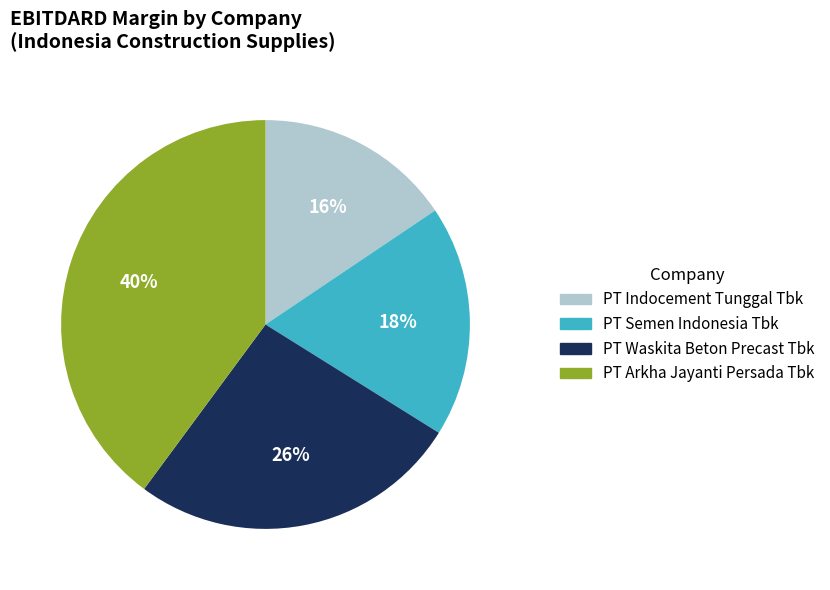

Does any single category account for the majority?

No